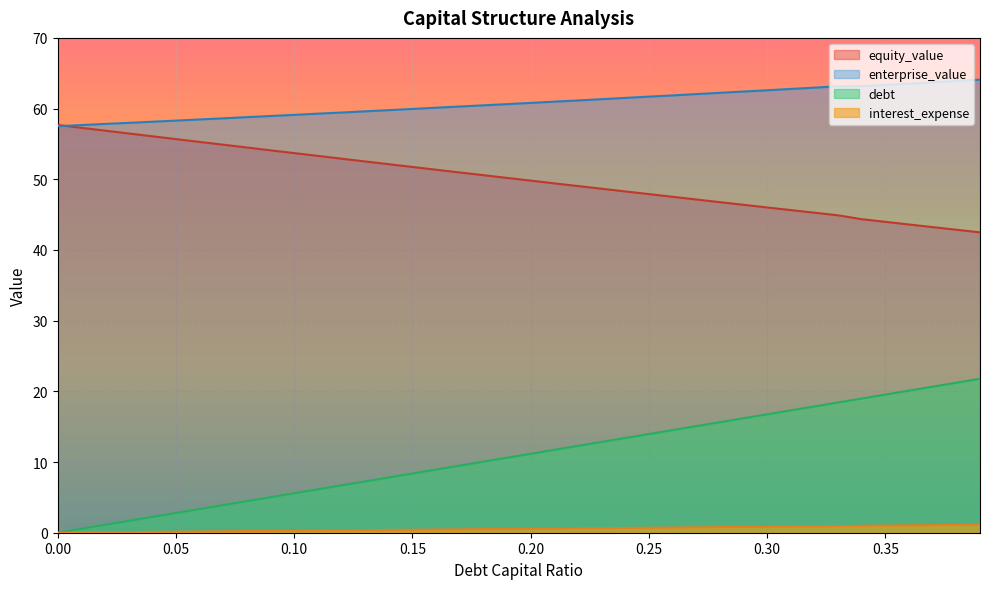

The value of equity_value at 0.12 is 52.9. True or false?

True